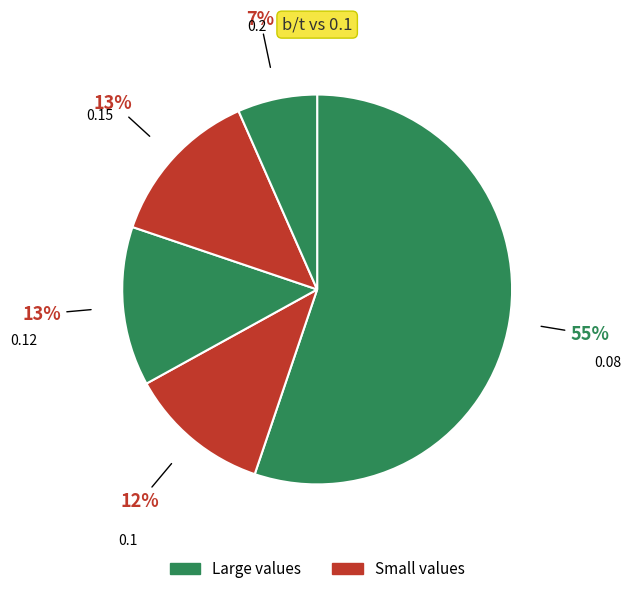

How many segments does this pie chart have?

5